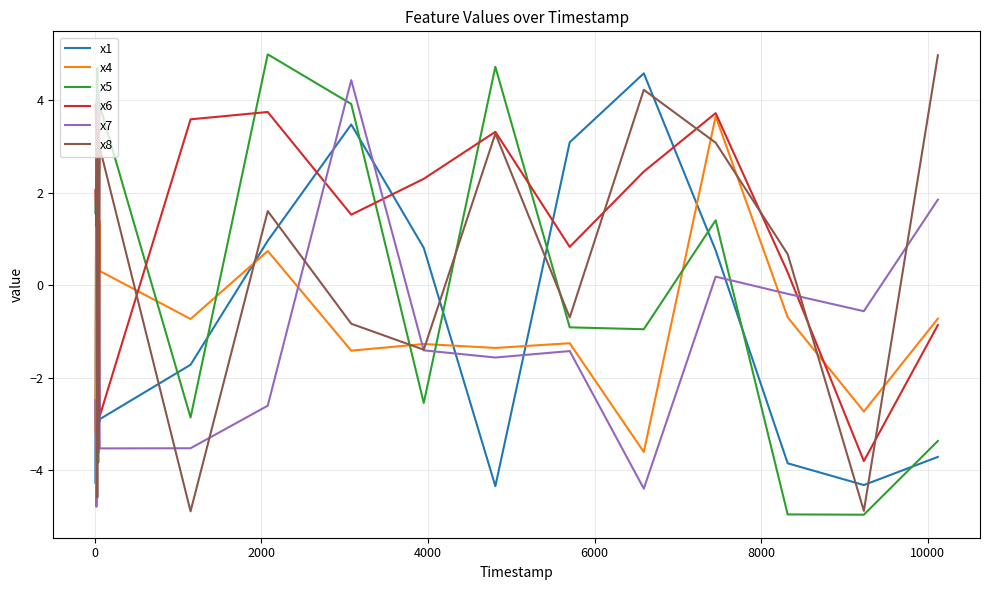

What is the minimum value for x4?

-3.6